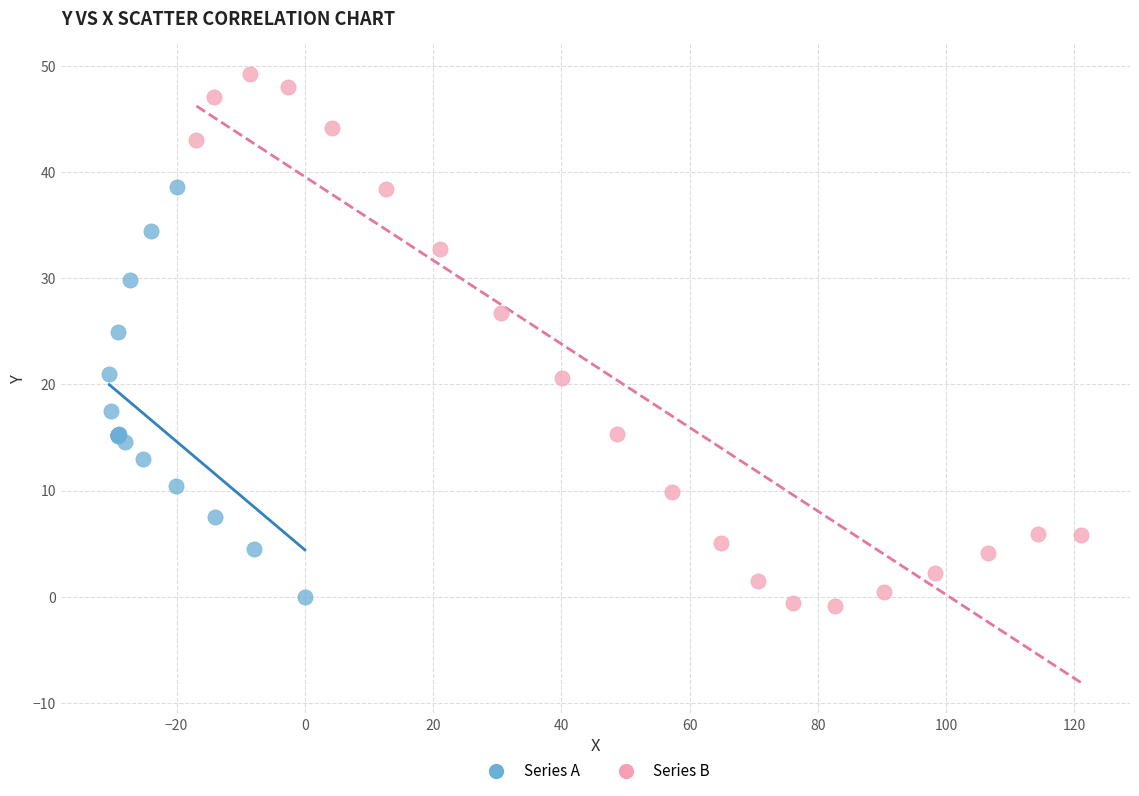

What are all the series names shown in the legend?

Series A, Series B